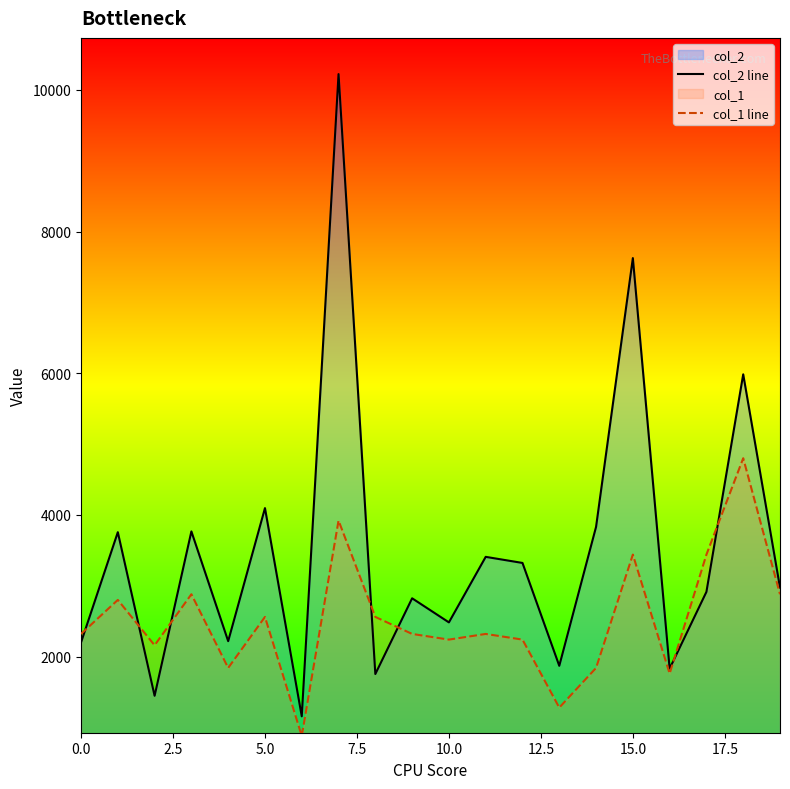

How many categories are shown in the chart?

20